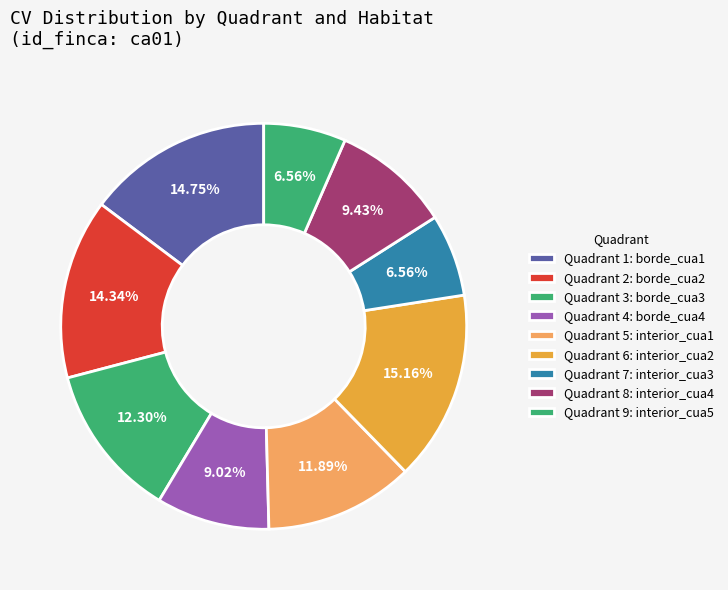

How many slices are in this pie chart?

9